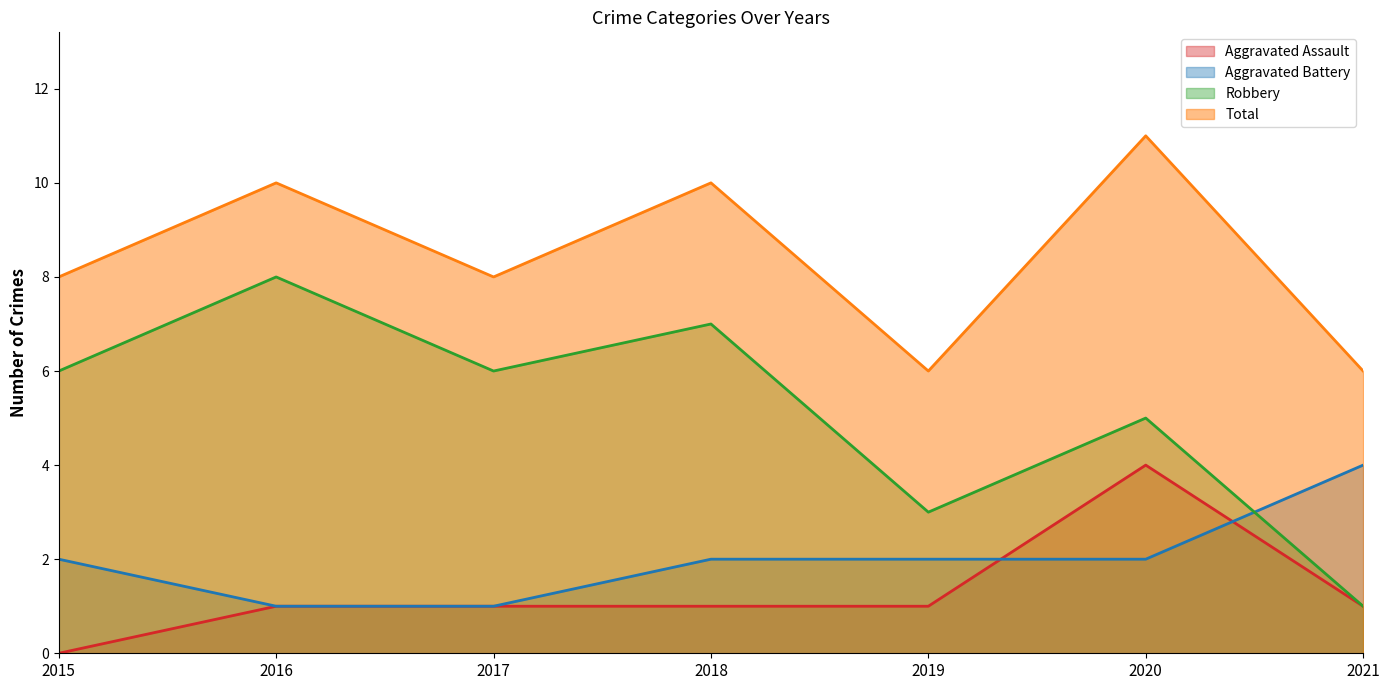

What is the sum of all Aggravated Battery values?

14